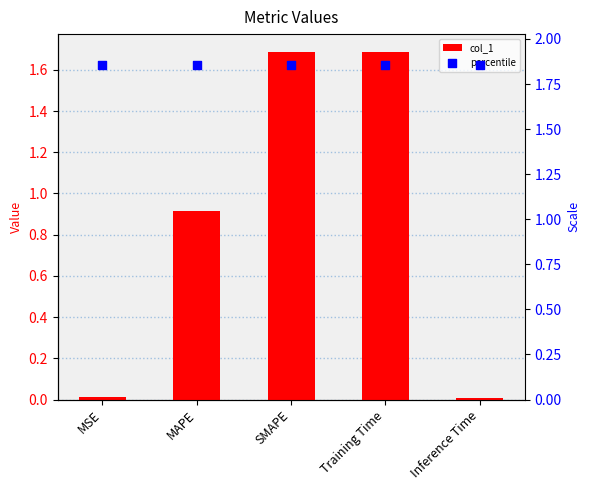

What are all the series names shown in the legend?

col_1, percentile